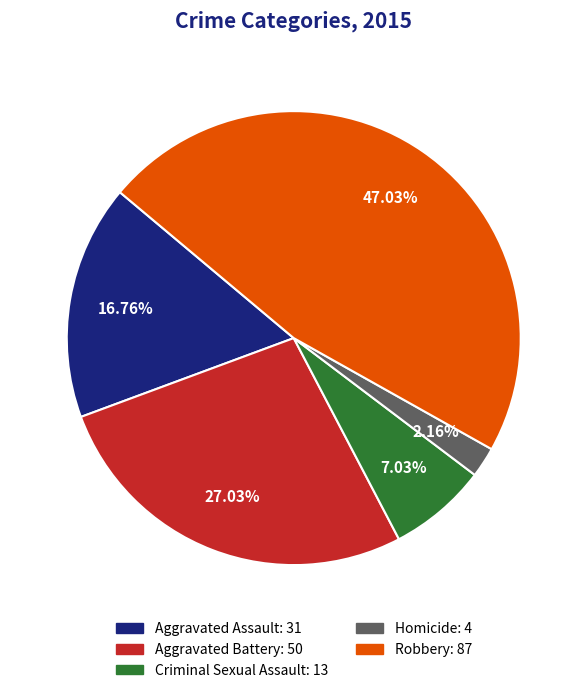

Is the sum of Criminal Sexual Assault and Homicide greater than half?

No